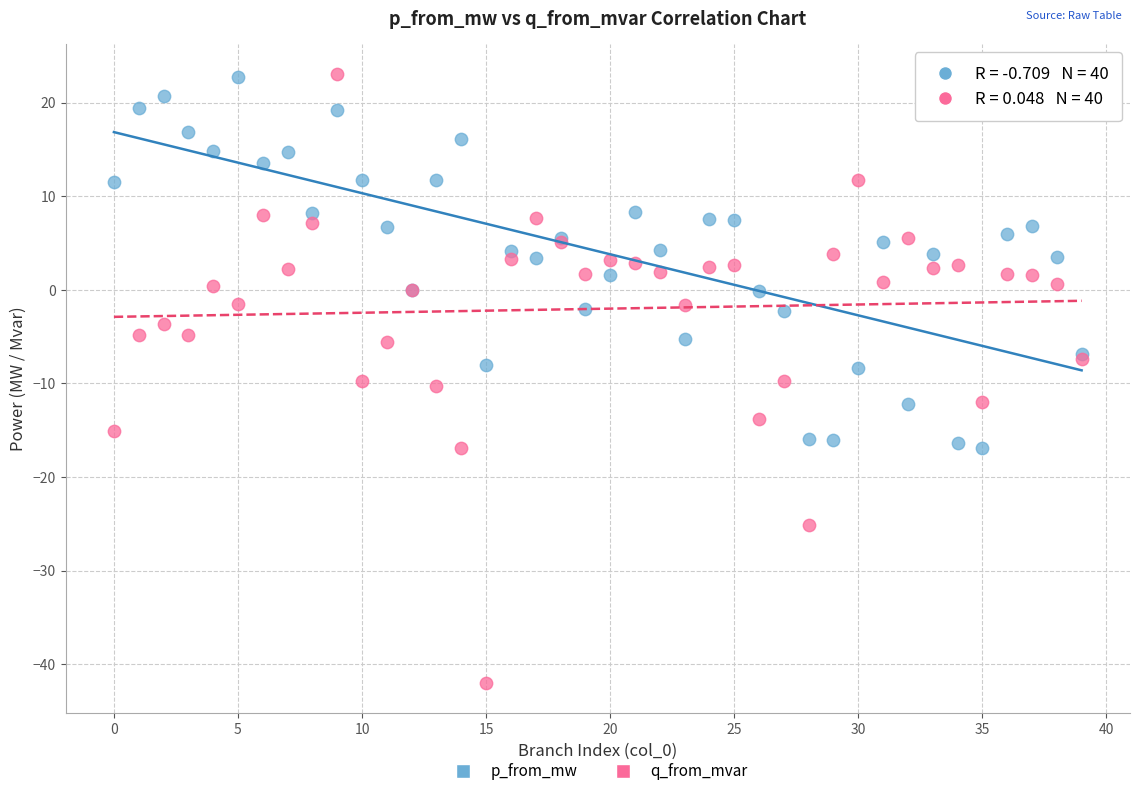

Which series has the largest Y range (max minus min)?

q_from_mvar